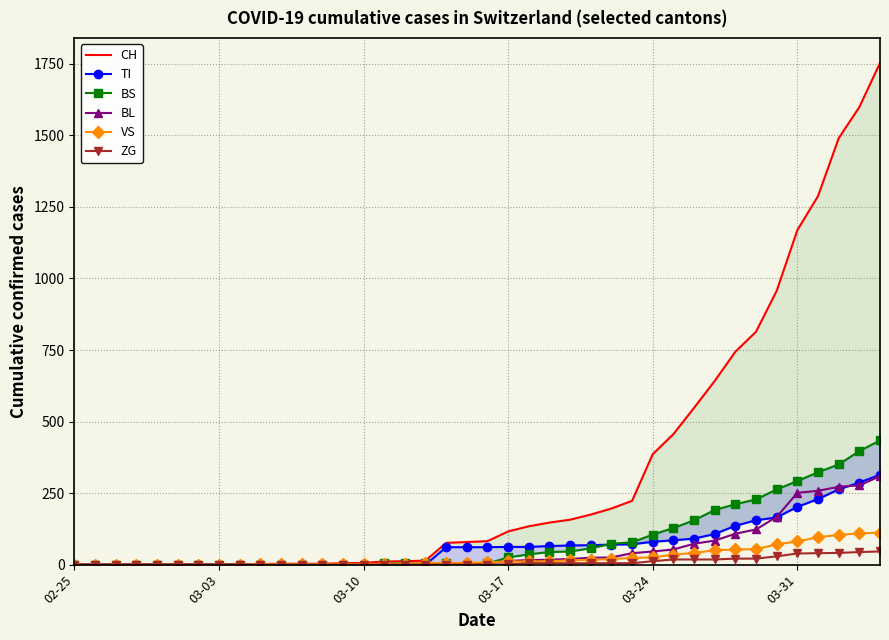

What is the highest value of the BL series?

309